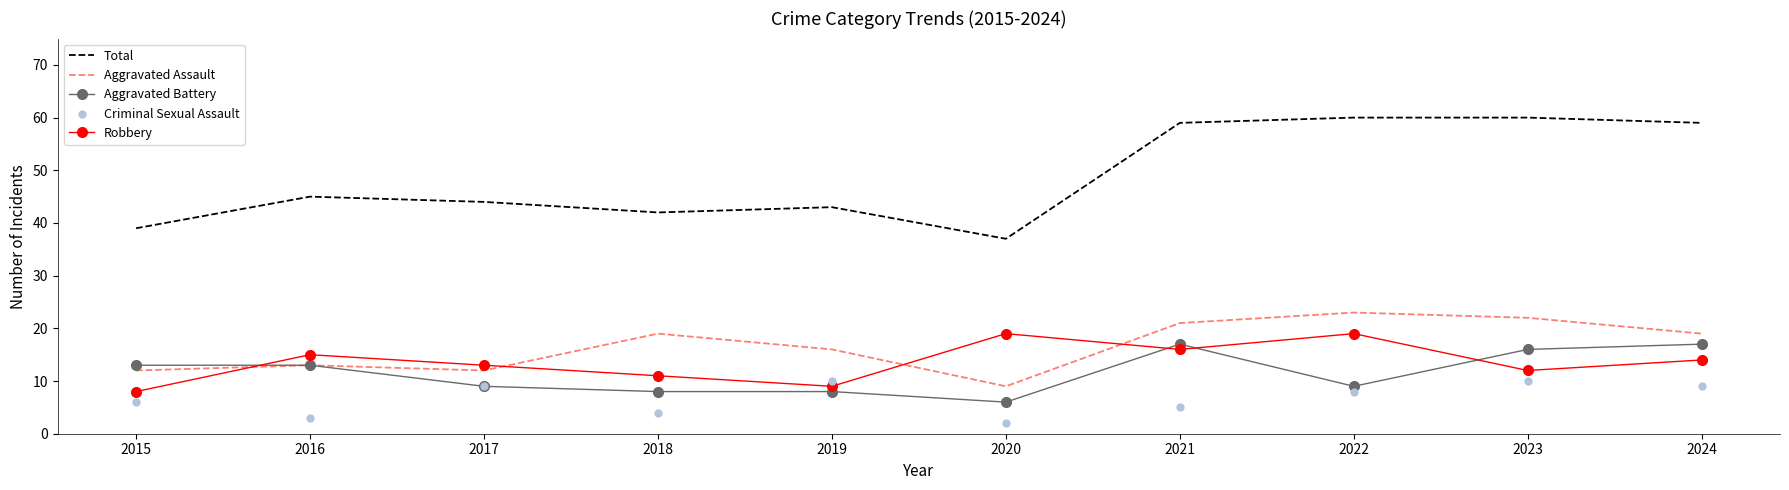

Which series contains the highest Y value?

Total